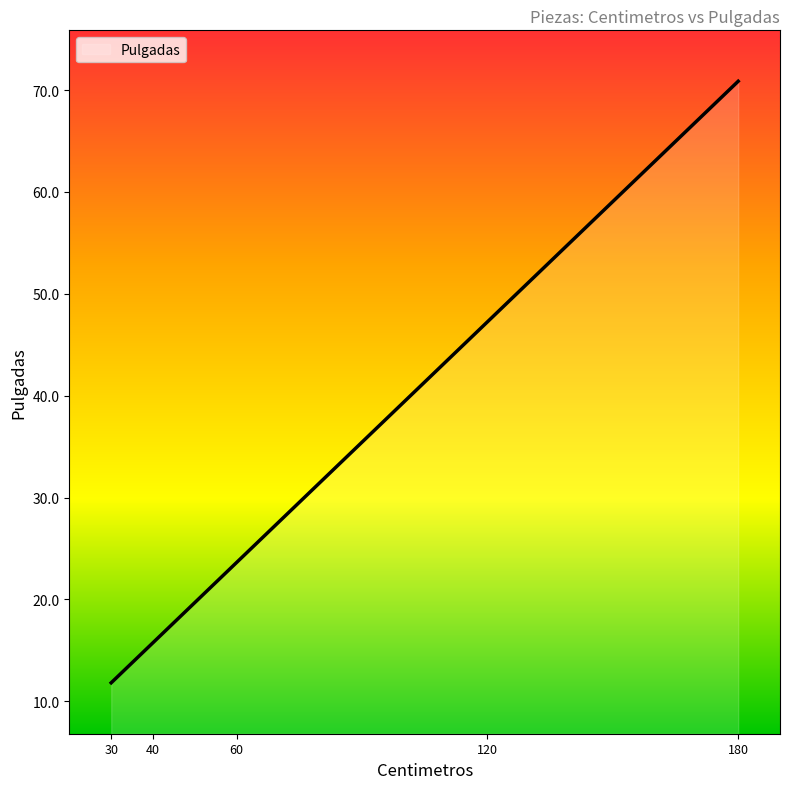

At which category does the chart reach its minimum across all series?

30